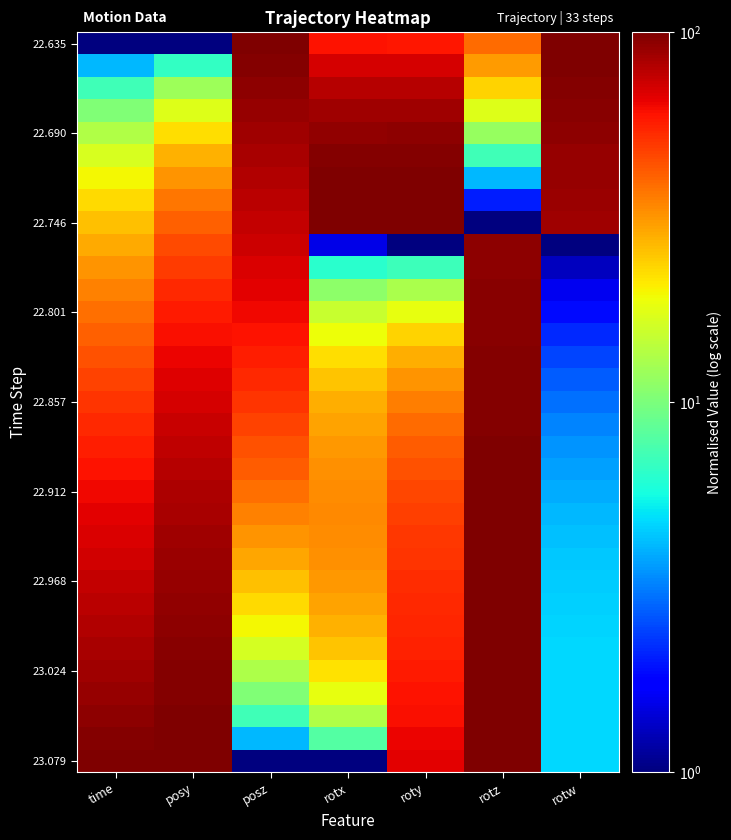

Which series changed the most between posy and rotw?

22.635